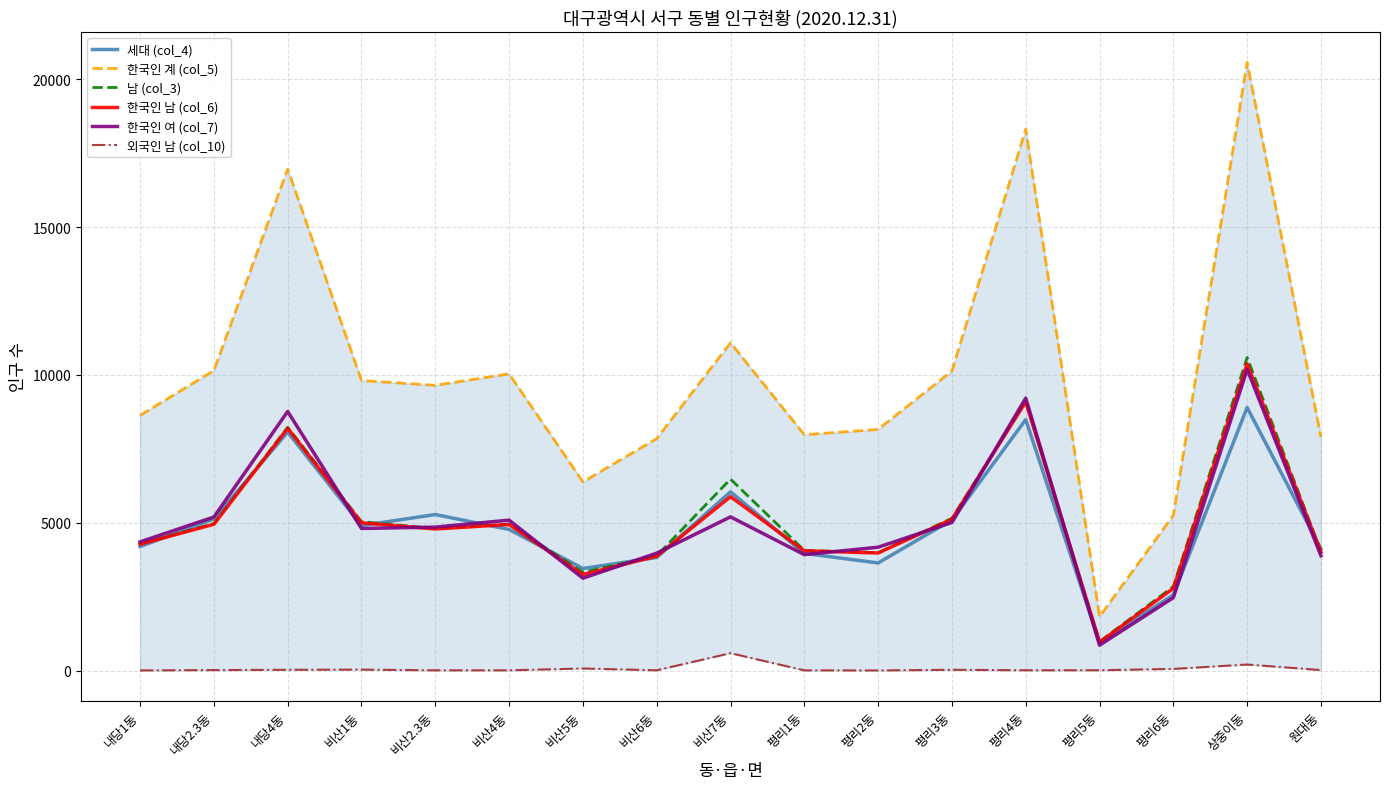

How many categories are shown in the chart?

17